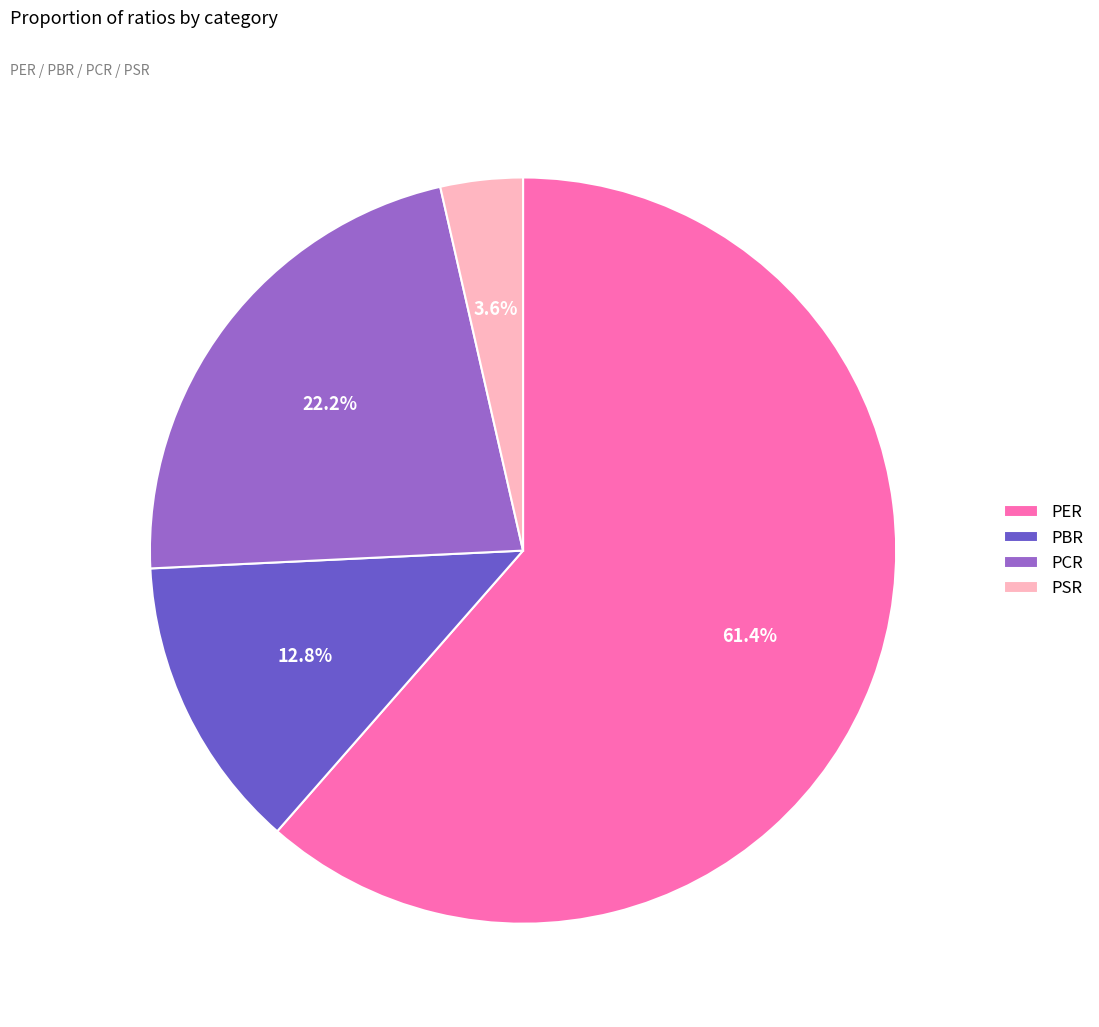

What is the ratio of the value at PCR to the value at PER?

0.4